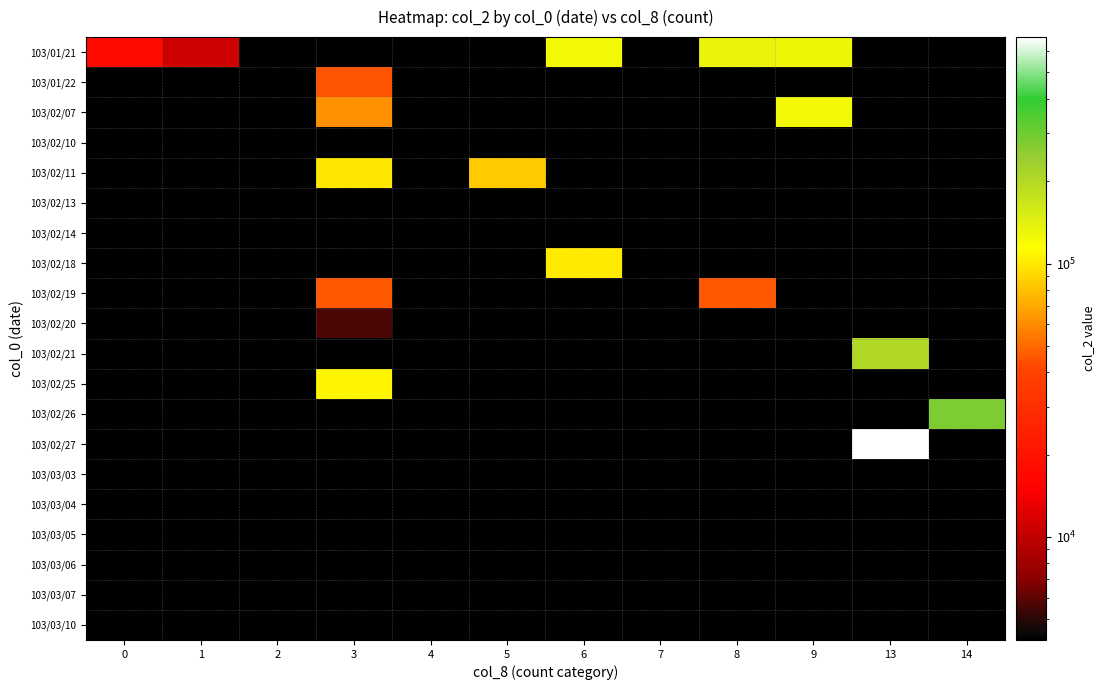

At which category is the sum across all series the highest?

13